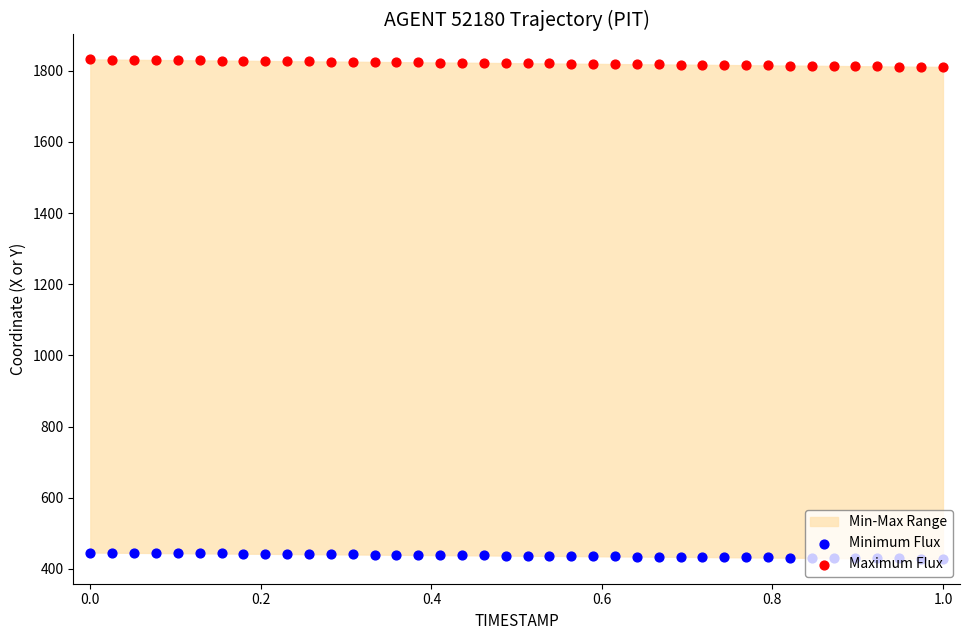

Which series has the largest Y range (max minus min)?

Maximum Flux